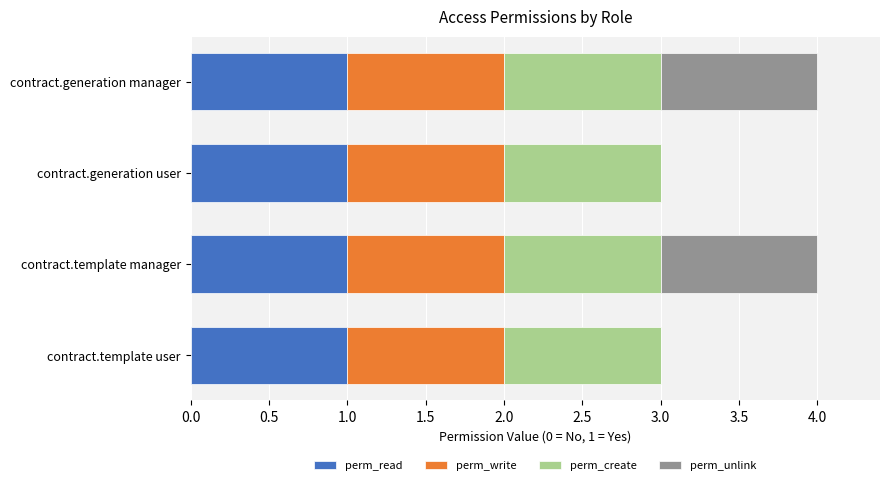

The value of perm_read at contract.generation manager is 2. True or false?

False